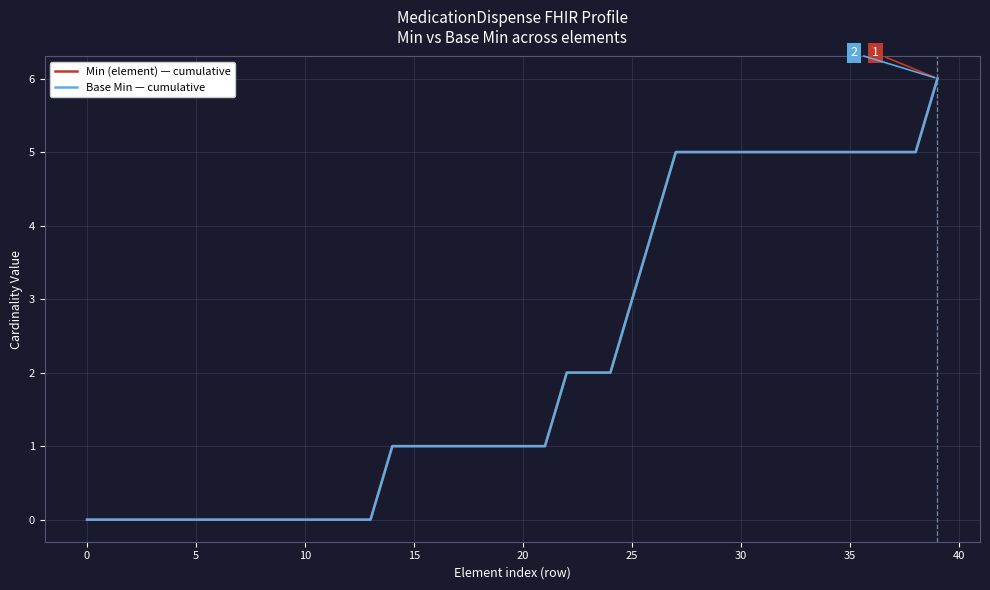

At which label does Base Min — cumulative first exceed 1?

22